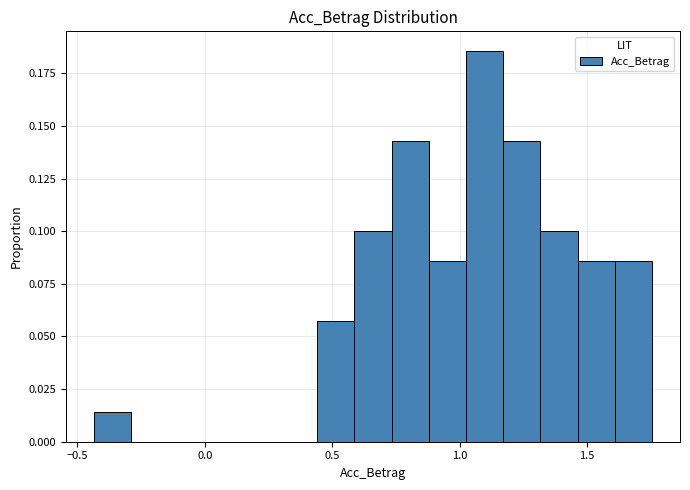

Around what value on the x-axis is the tallest bar? Give the approximate position of its centre, as read against the axis.

1.10